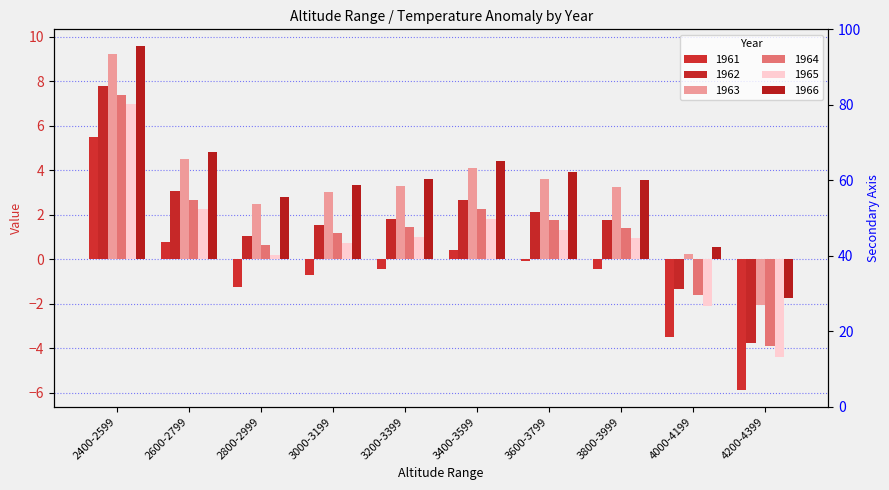

At how many categories does at least one series exceed 1?

8